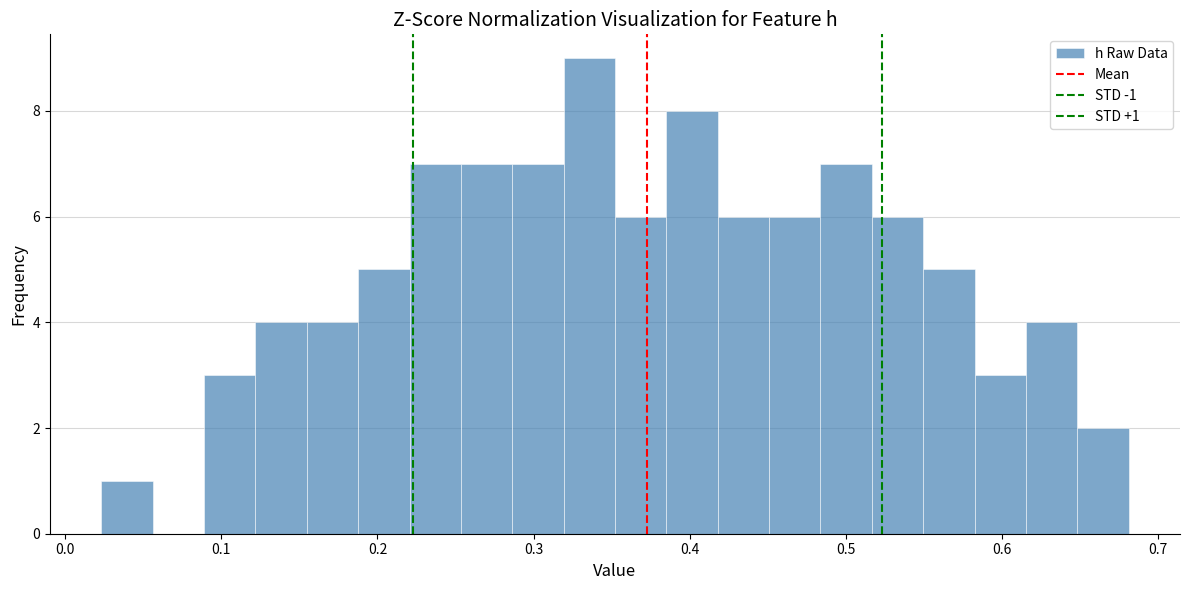

Read against the x-axis, roughly where is the centre of the tallest bar?

0.34